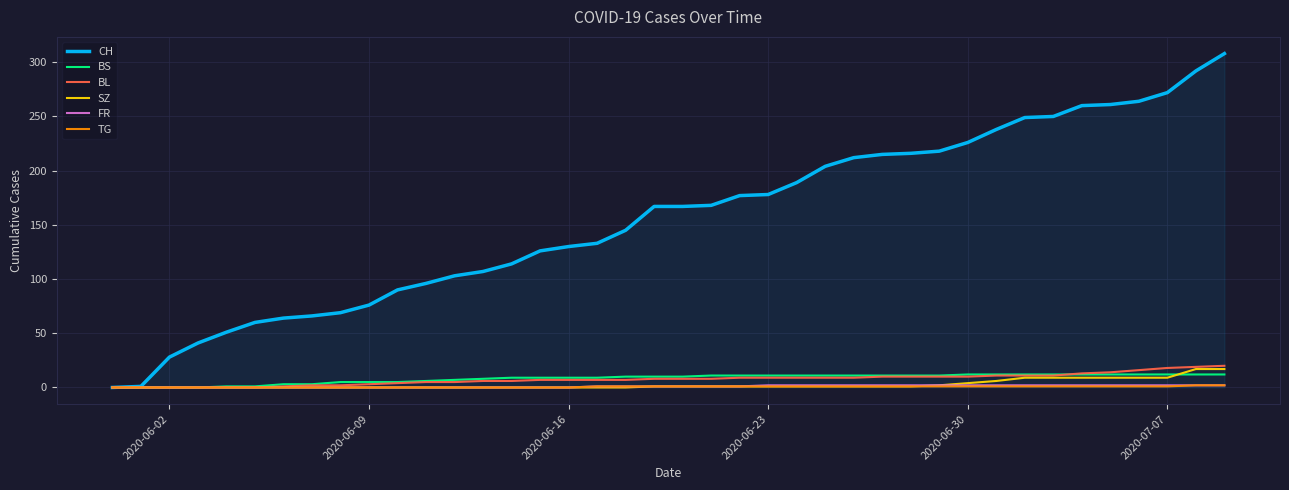

What is the greatest value displayed?

308